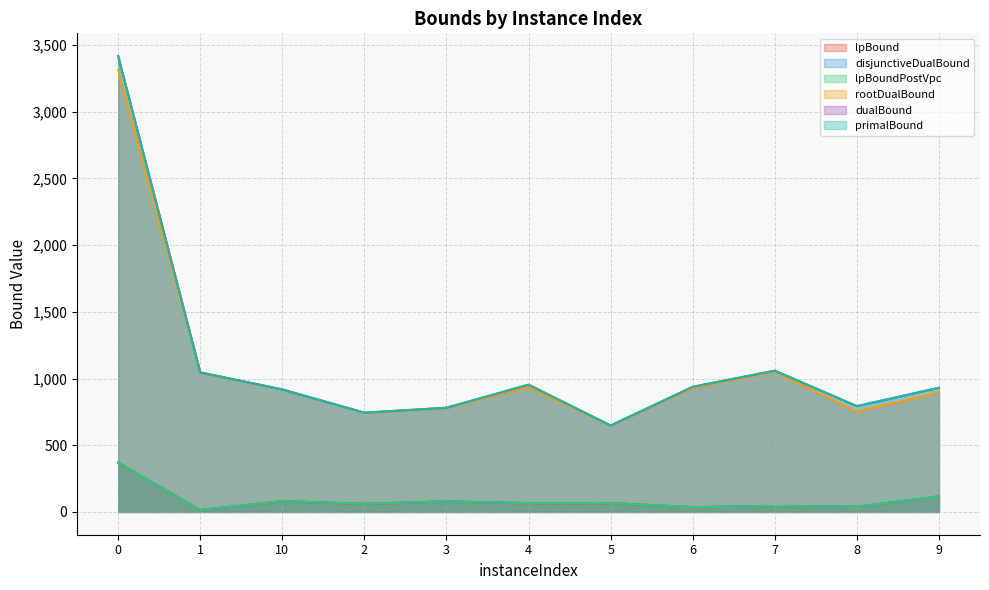

Which series changed the most between 0 and 4?

dualBound